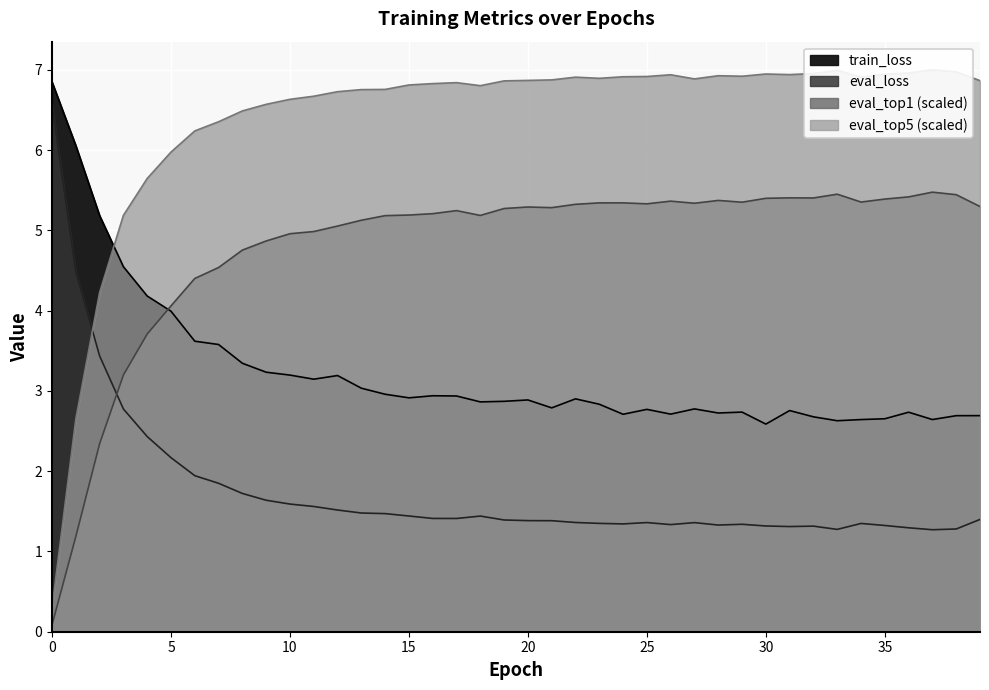

True or false: train_loss and eval_loss intersect in this chart.

False